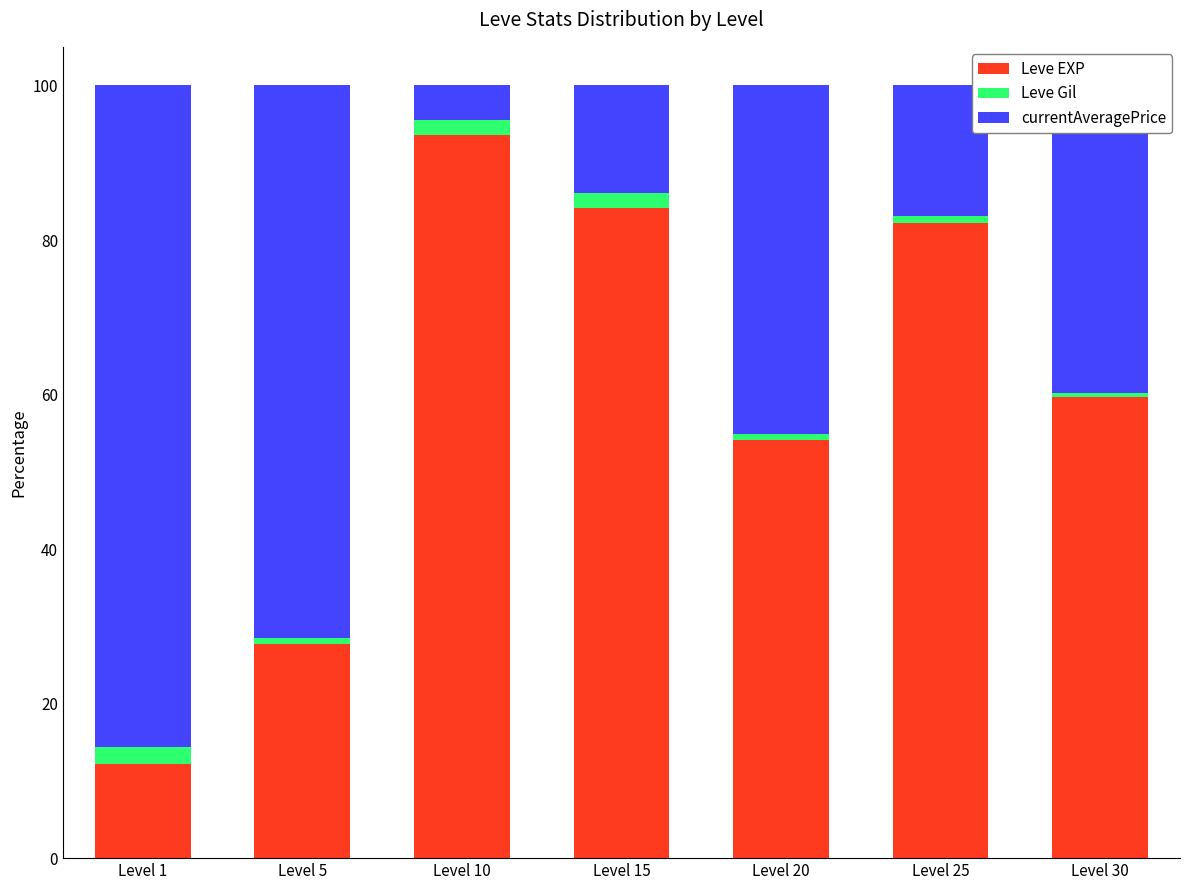

The value of Leve EXP at Level 30 is 82.1. True or false?

False